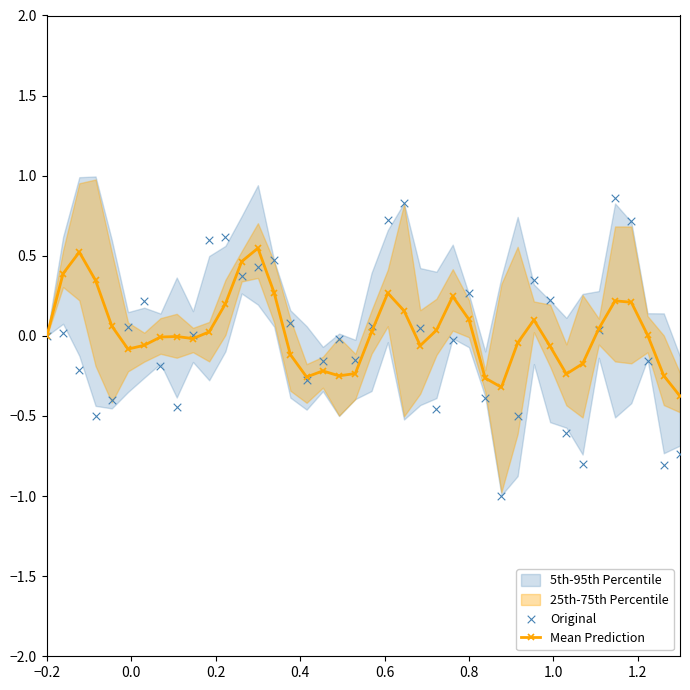

Which series contains the lowest Y value?

Original